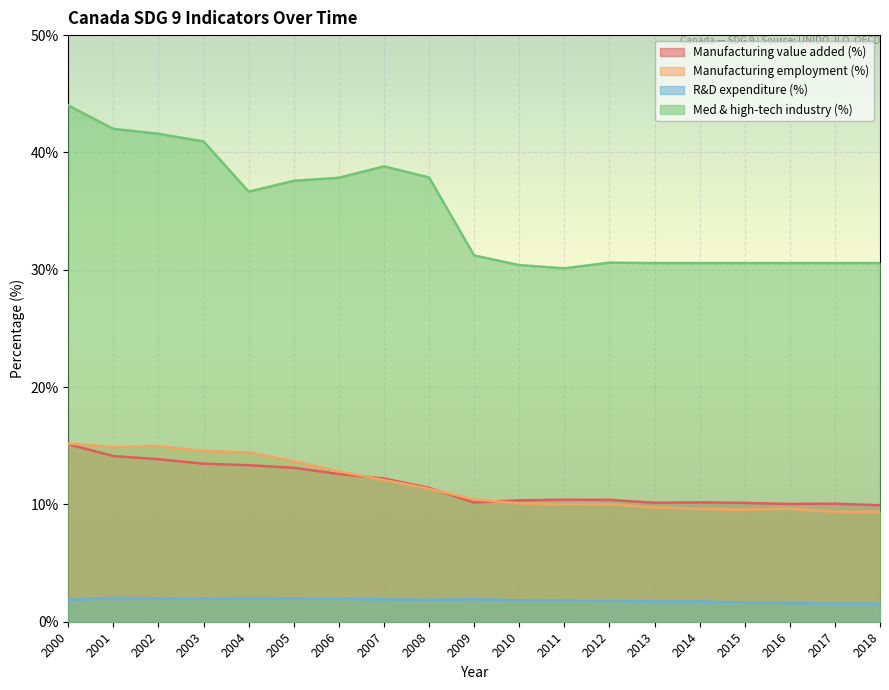

At which category is the sum across all series the highest?

2000